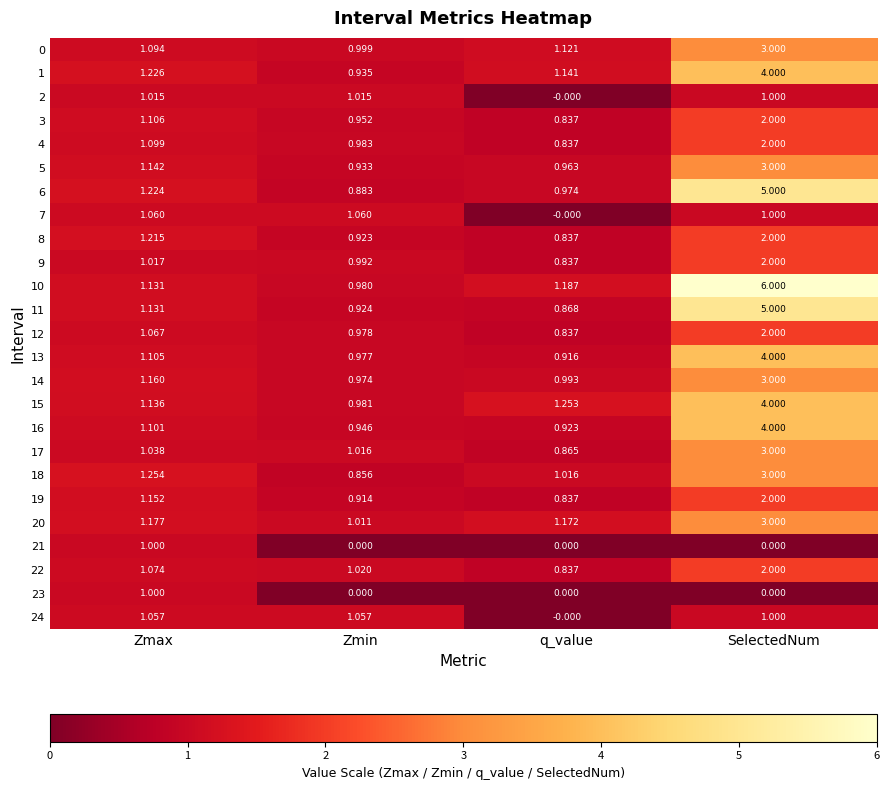

At which category is the sum across all series the highest?

SelectedNum